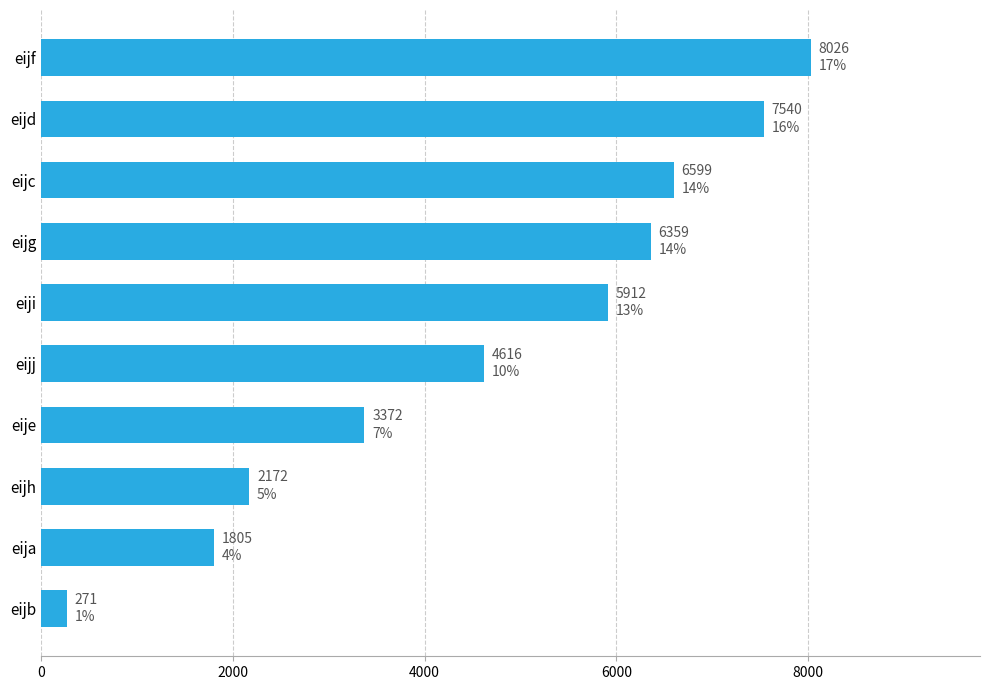

Which has a higher value, eijc or eijb?

eijc